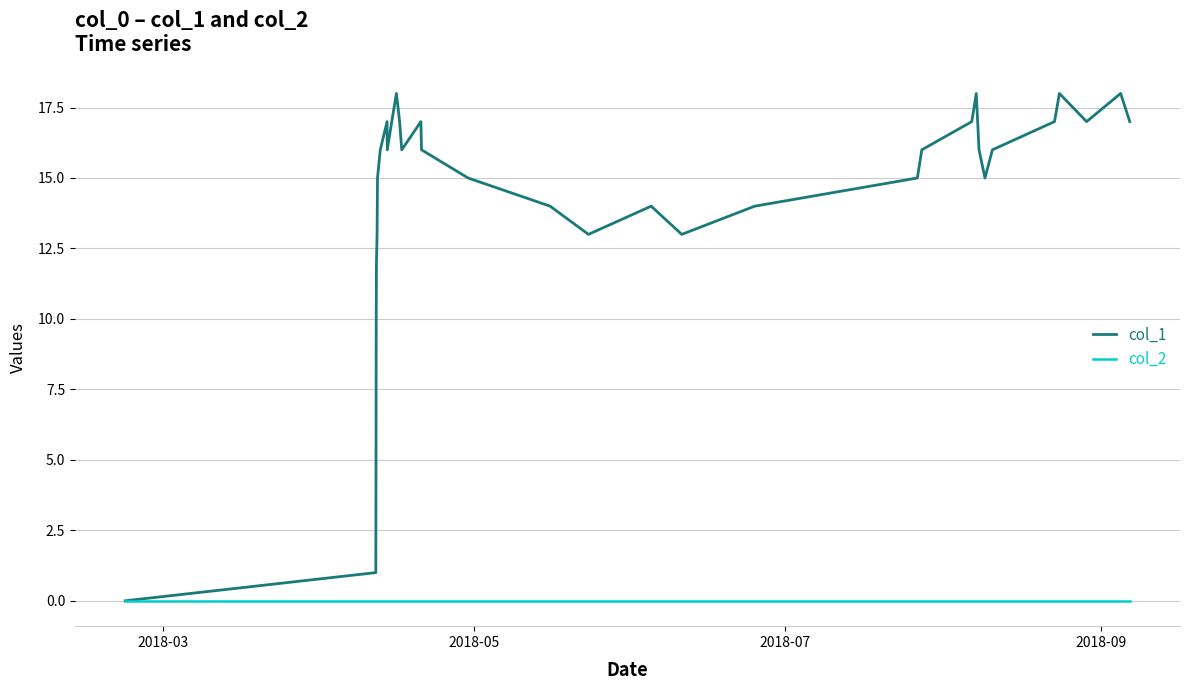

Which series has the widest spread of values?

col_1